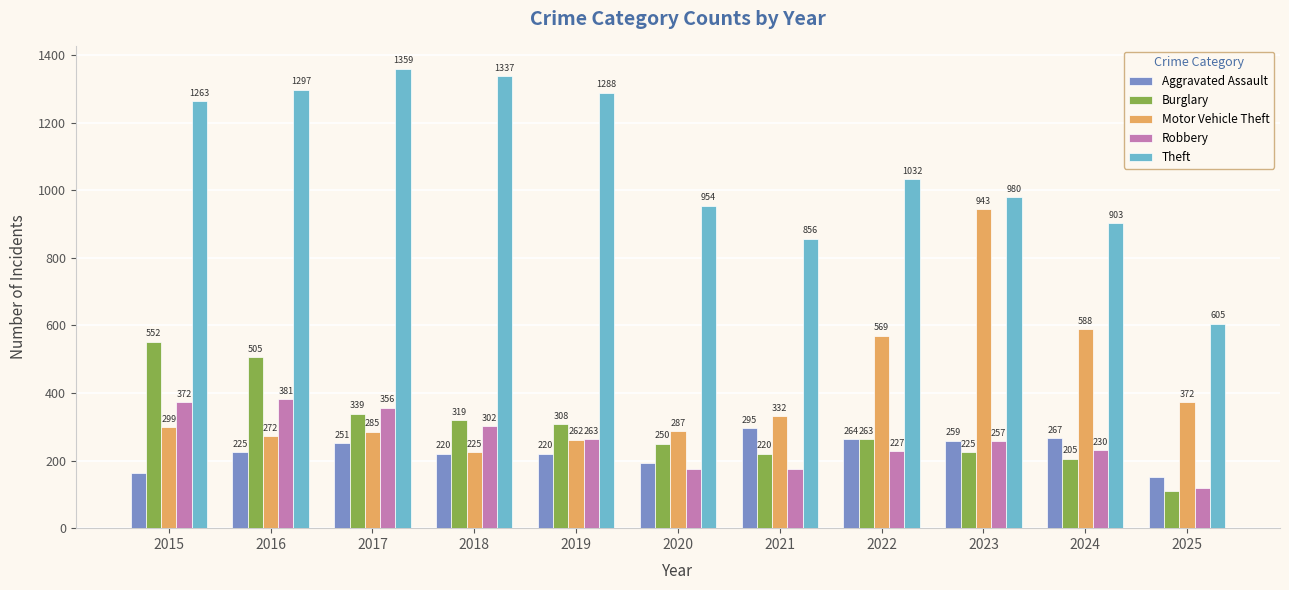

What is the sum of all Robbery values?

2856